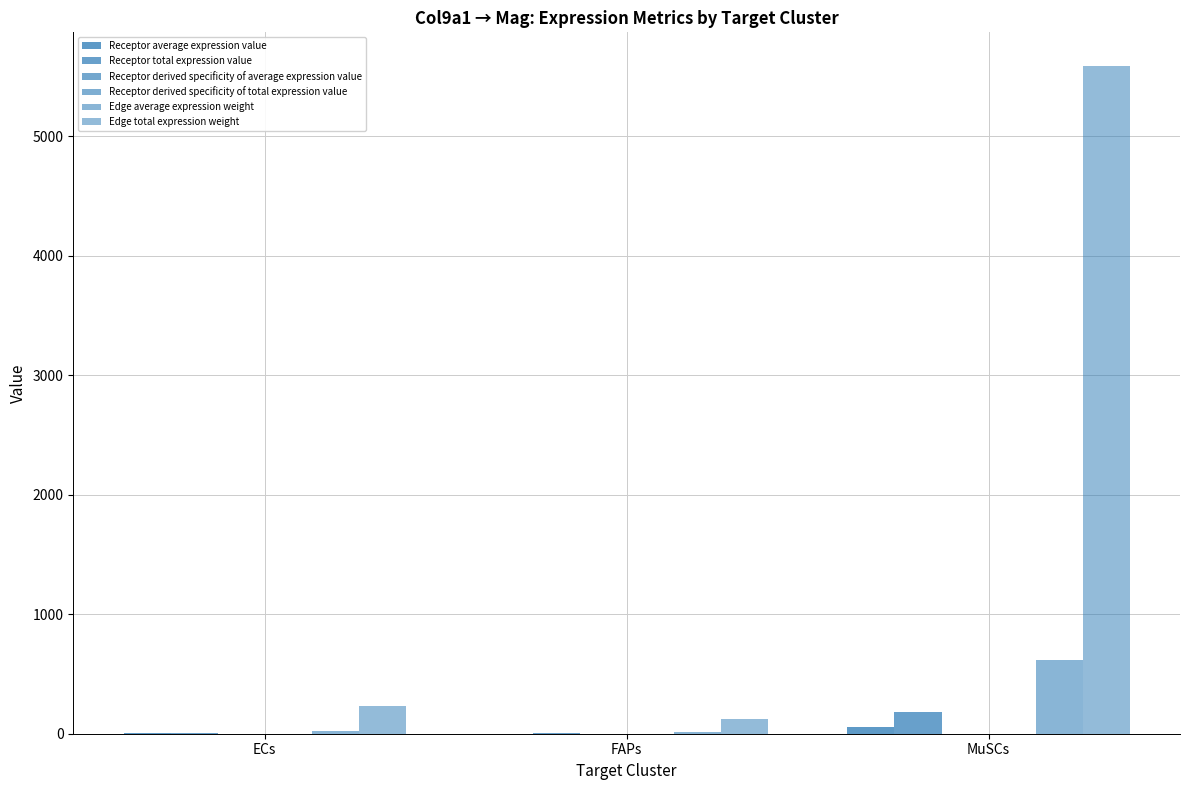

Rank the series at ECs from highest to lowest value.

Edge total expression weight, Edge average expression weight, Receptor total expression value, Receptor average expression value, Receptor derived specificity of average expression value, Receptor derived specificity of total expression value